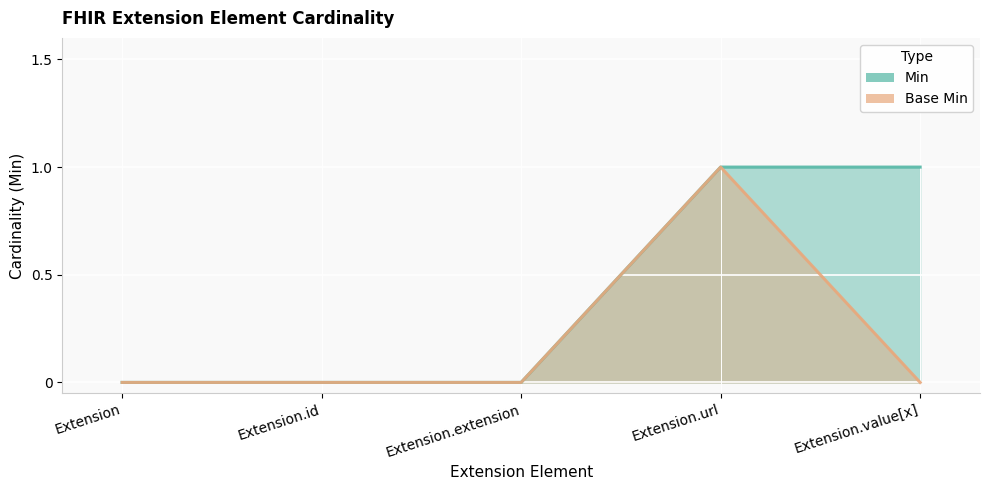

At which category is the sum across all series the highest?

Extension.url